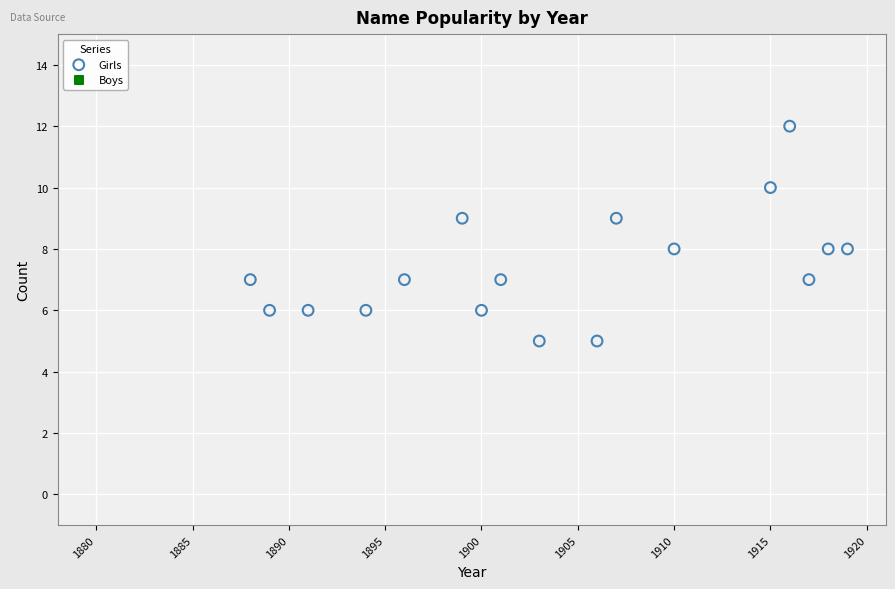

What is the range of Y values (max minus min)?

7